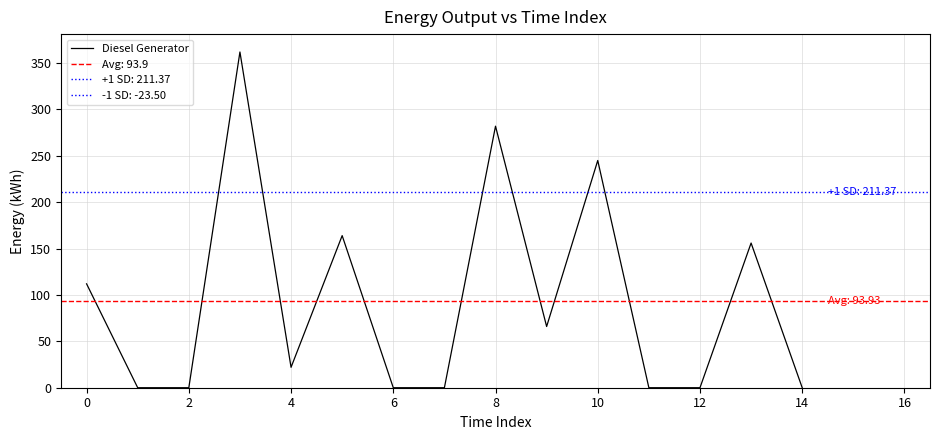

True or false: Diesel Generator has a value of -157 at 12.

False